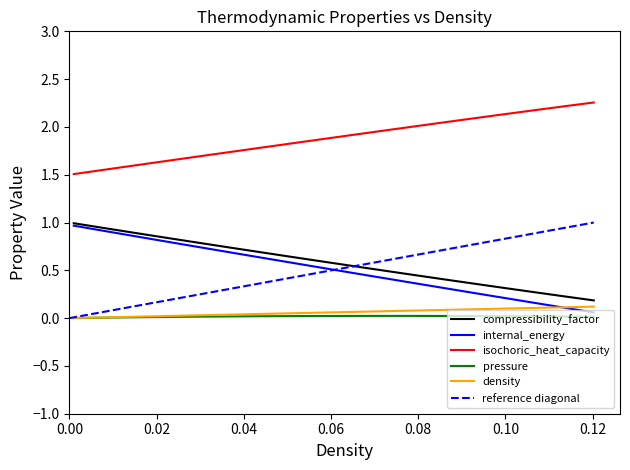

Is it true that pressure equals 0.0 at 0.1139748743718593?

True